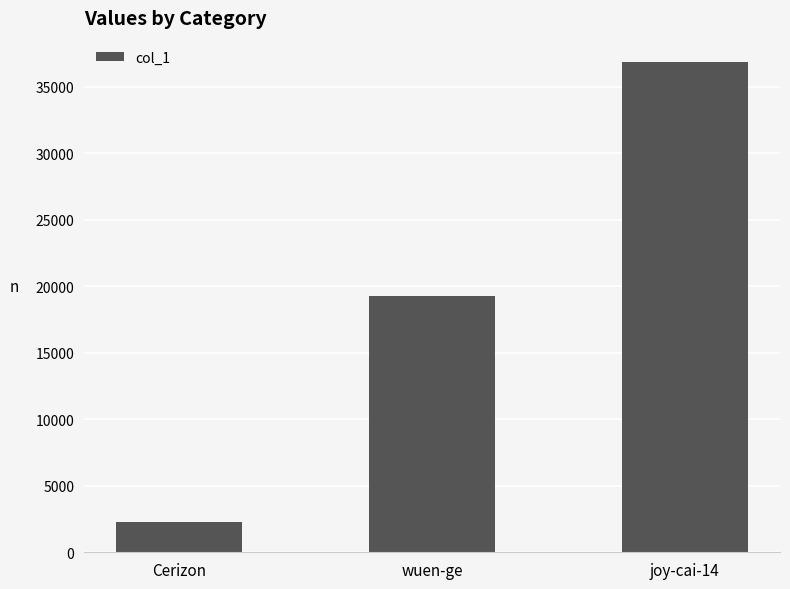

Which has a higher value, Cerizon or joy-cai-14?

joy-cai-14